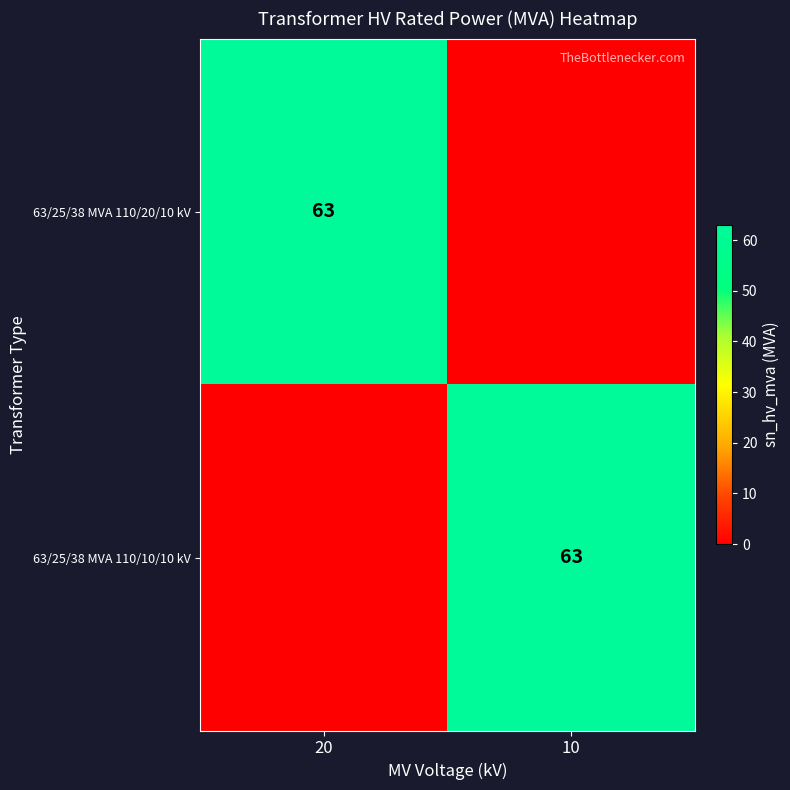

What is the total value across all series at 20?

63